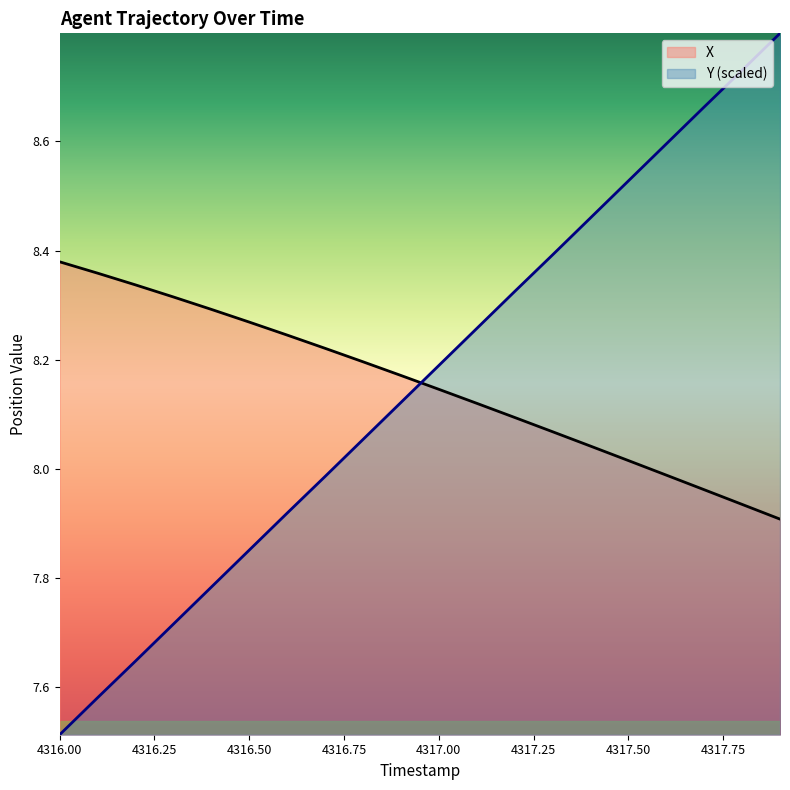

How many values in the X series exceed 8?

16